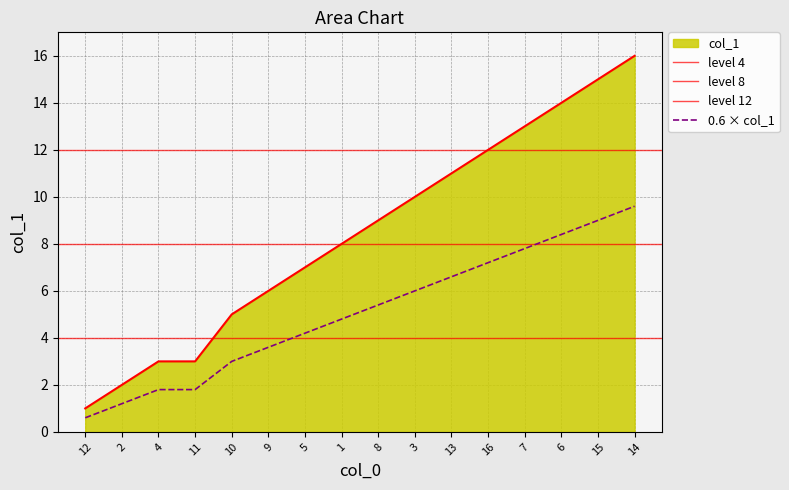

How many distinct data groups are displayed?

1